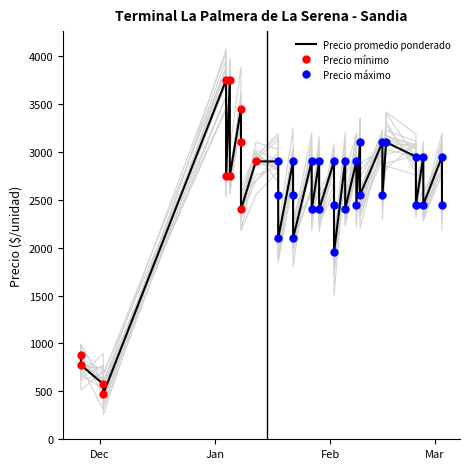

What is the value of the Precio promedio ponderado point at the 20th from the left?

2400